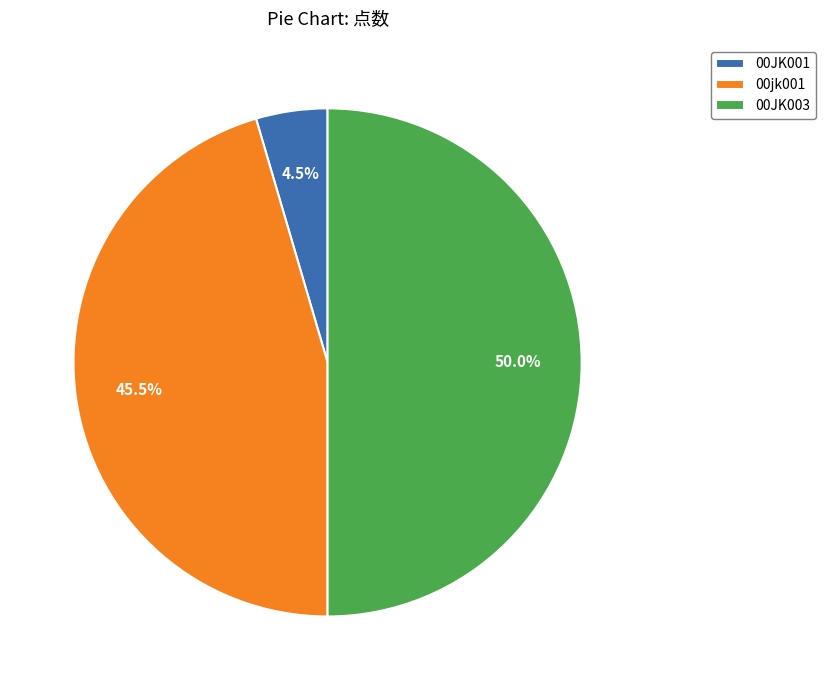

Does 00JK001 account for over 50% of the chart?

No